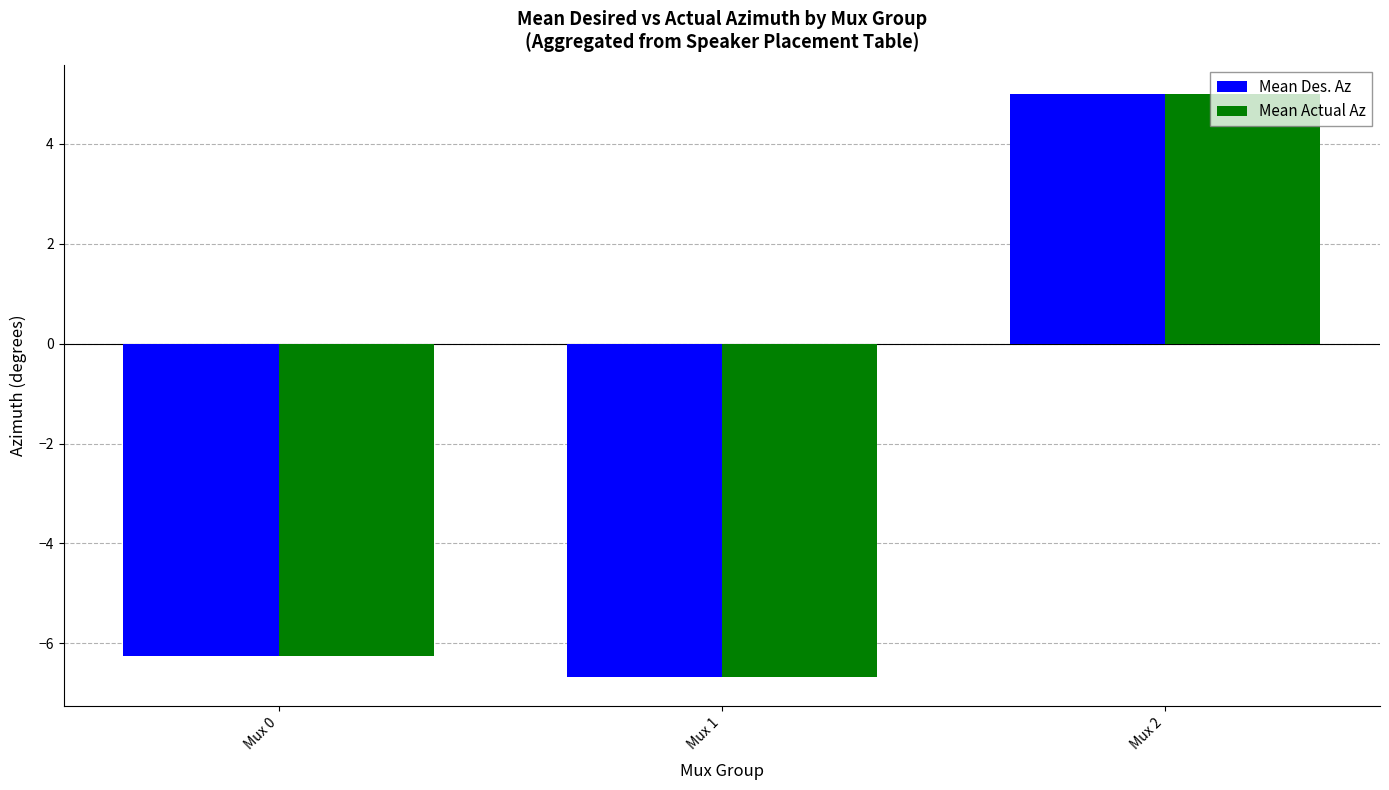

At which label does Mean Actual Az first exceed -6?

Mux 2